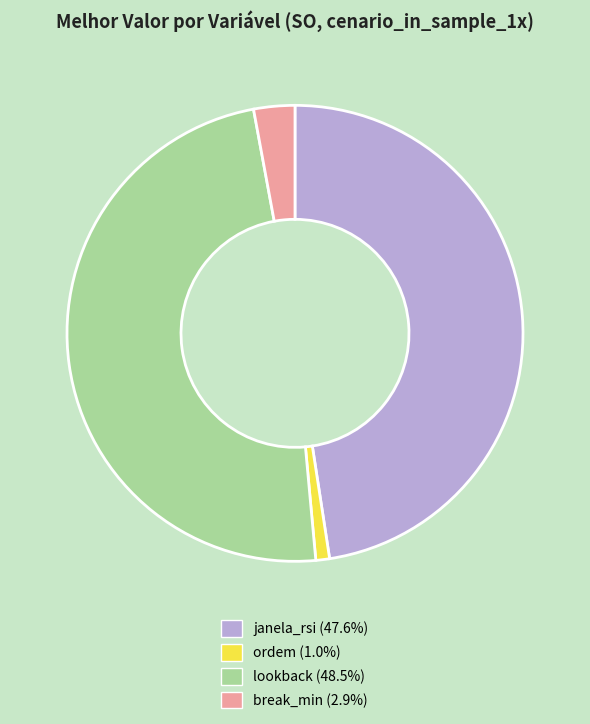

Is the sum of break_min and janela_rsi greater than half?

Yes